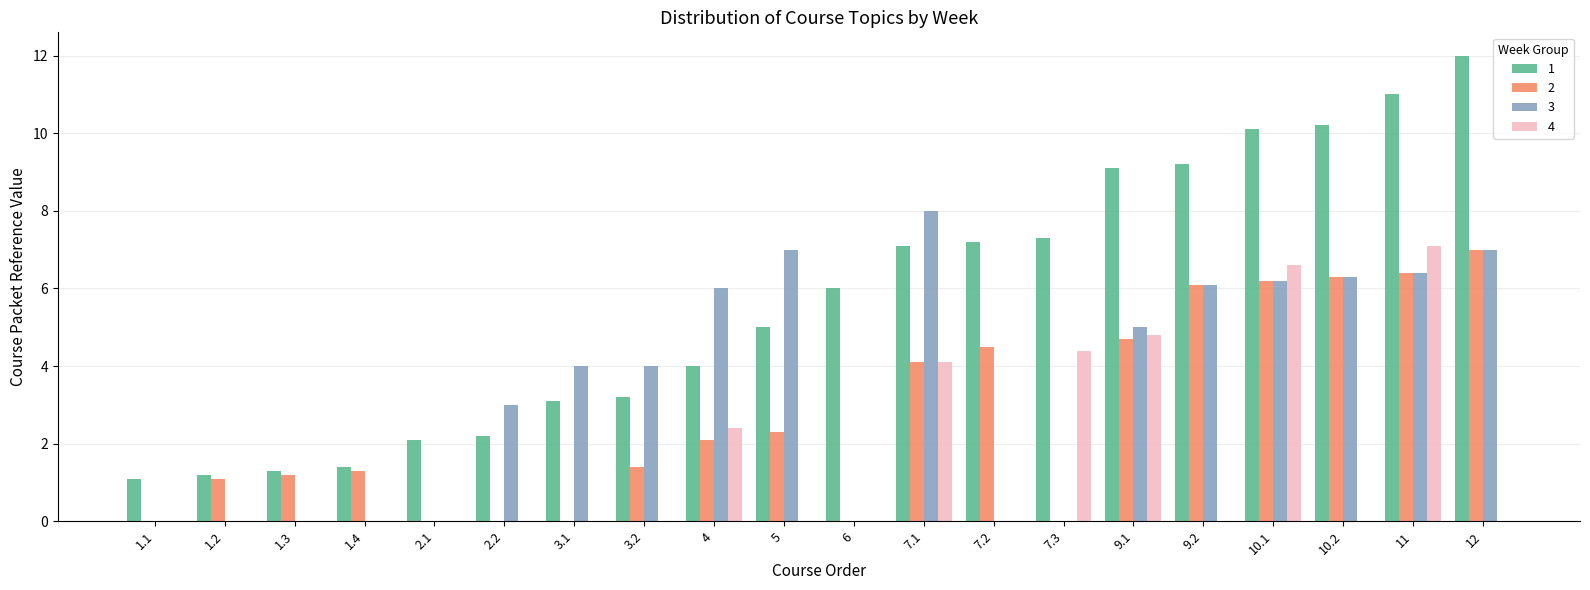

What is the sum of the 1 values at 1.1 and 2.2?

3.3